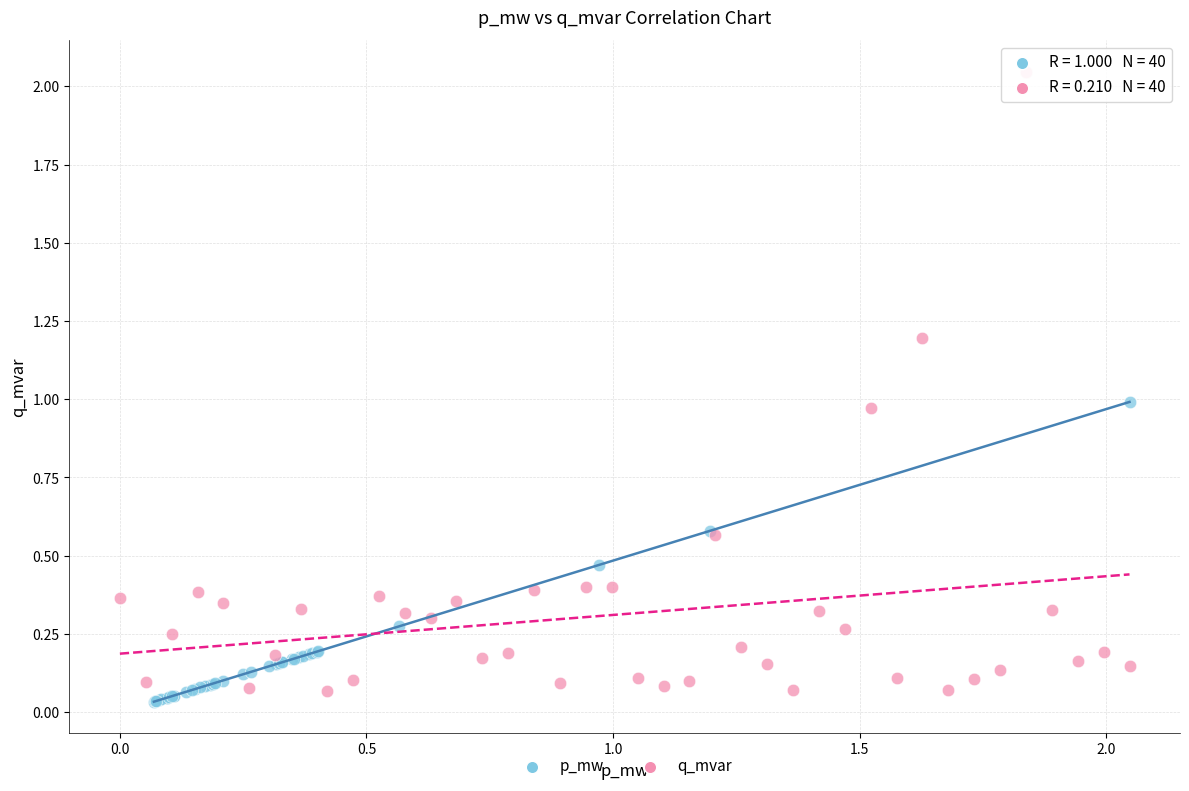

Which series has the largest Y range (max minus min)?

q_mvar